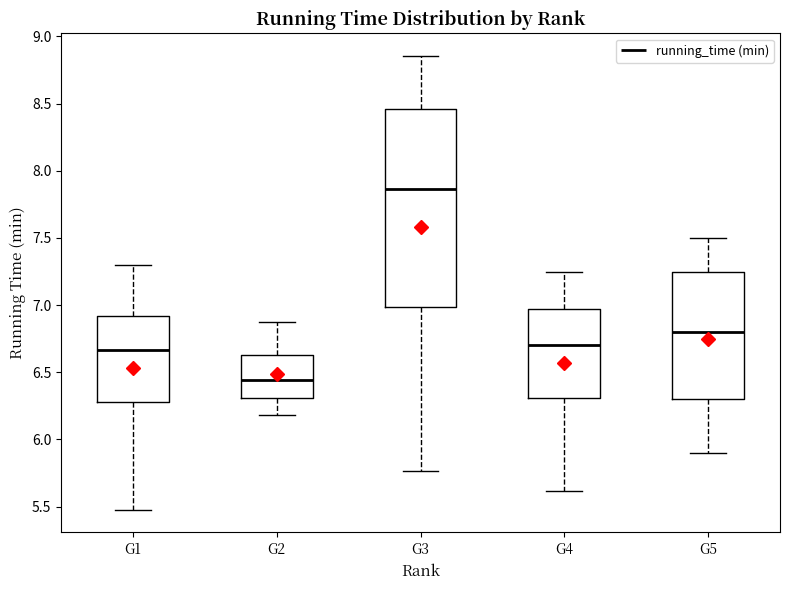

Reading left to right, transcribe this box plot: for each box, give where its median line is, the range the box spans, and where its two whiskers end, as read against the y-axis. The values are not printed on the chart, so give them approximately, as read against the axis.

G1: median 6.65, box 6.30 to 6.90, whiskers 5.50 to 7.30
G2: median 6.45, box 6.30 to 6.65, whiskers 6.20 to 6.85
G3: median 7.85, box 7.00 to 8.45, whiskers 5.75 to 8.85
G4: median 6.70, box 6.30 to 6.95, whiskers 5.60 to 7.25
G5: median 6.80, box 6.30 to 7.25, whiskers 5.90 to 7.50